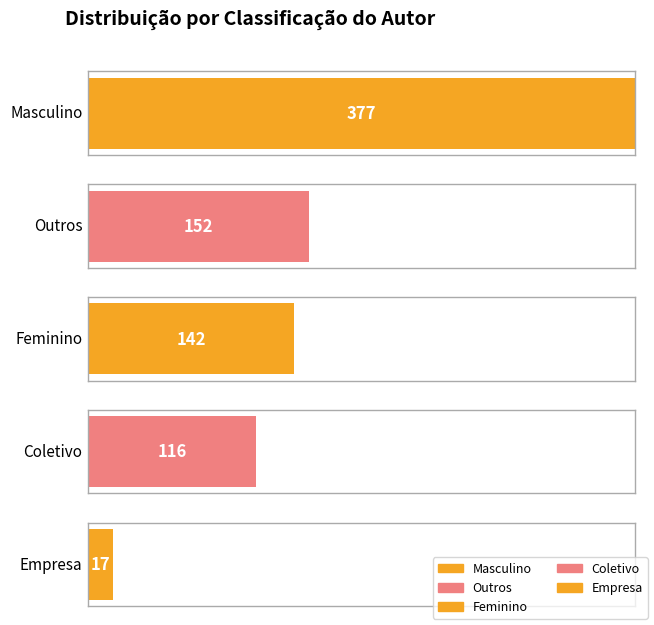

What is the difference between the maximum and minimum values?

360